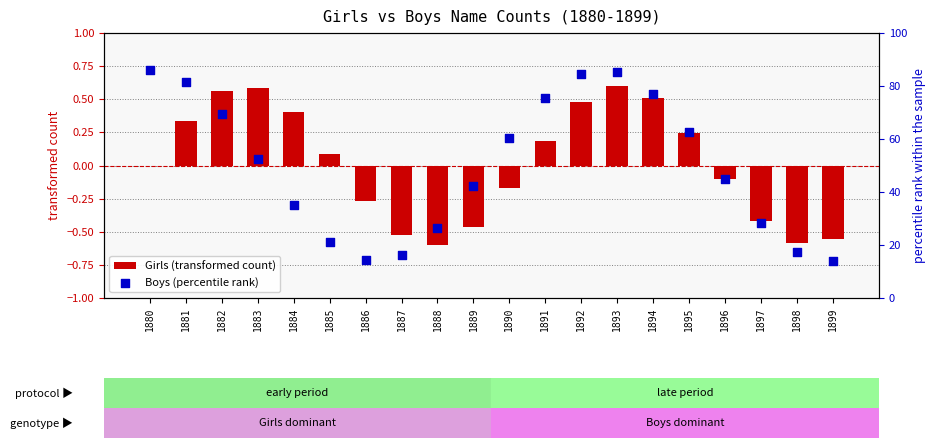

Which series reaches the minimum Y coordinate?

Girls (transformed count)